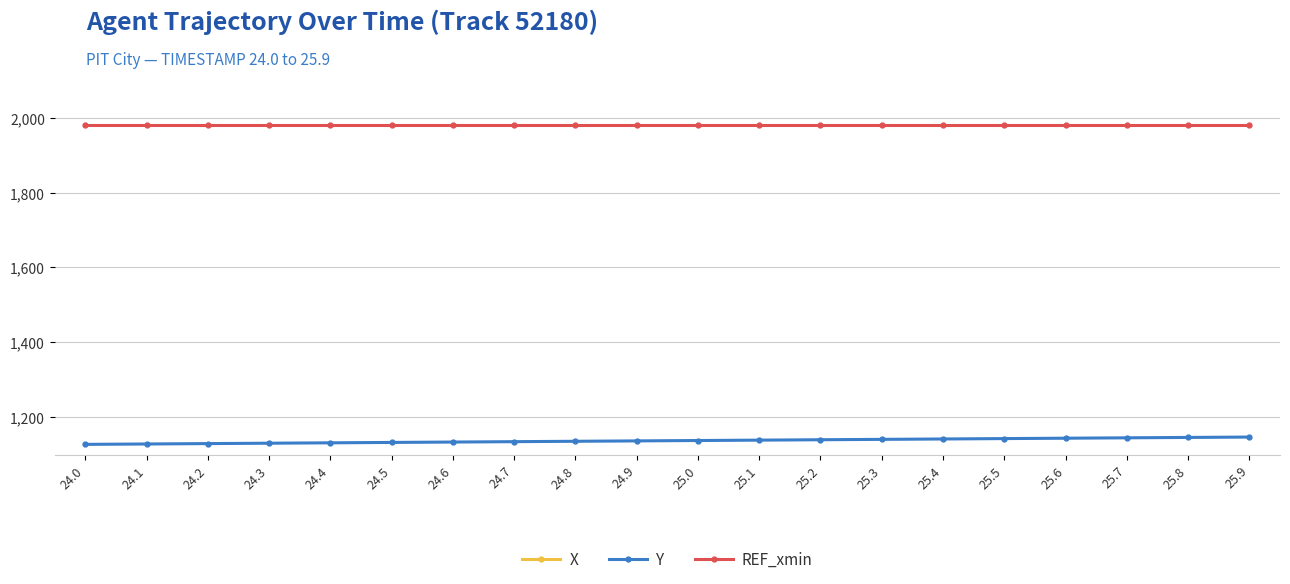

True or false: REF_xmin has a value of 1980.0 at 25.8.

True